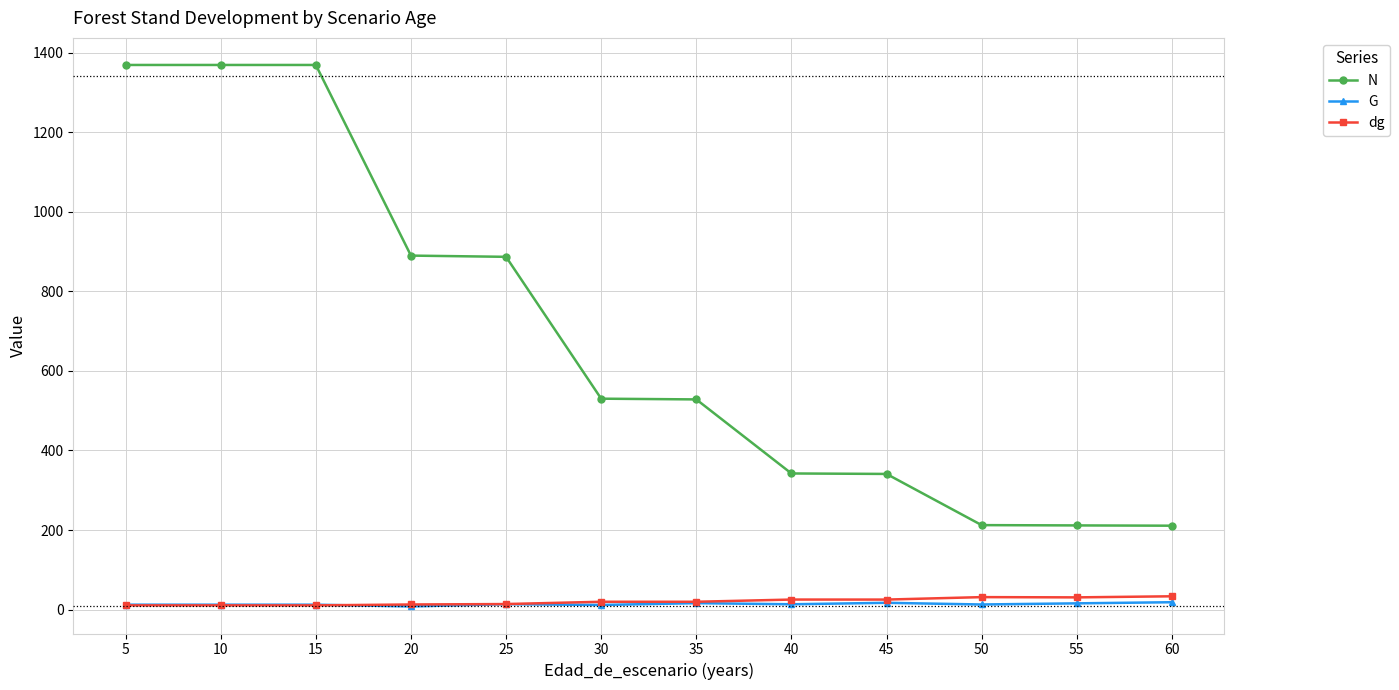

What are all the series names shown in the legend?

N, G, dg